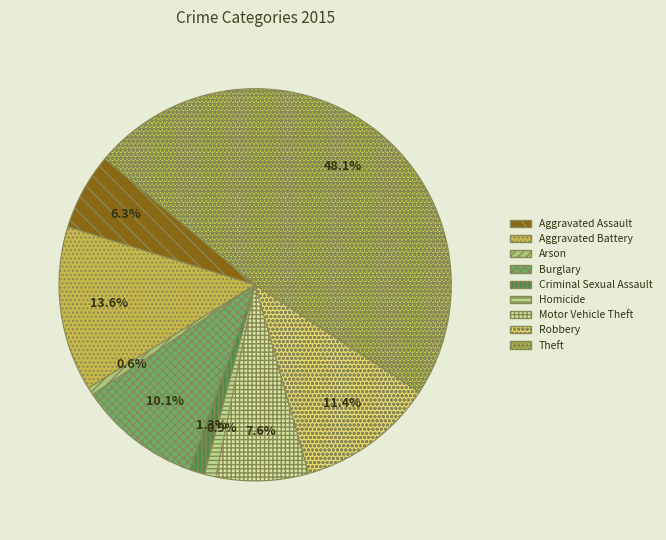

Is there any slice that represents more than half of the pie?

No